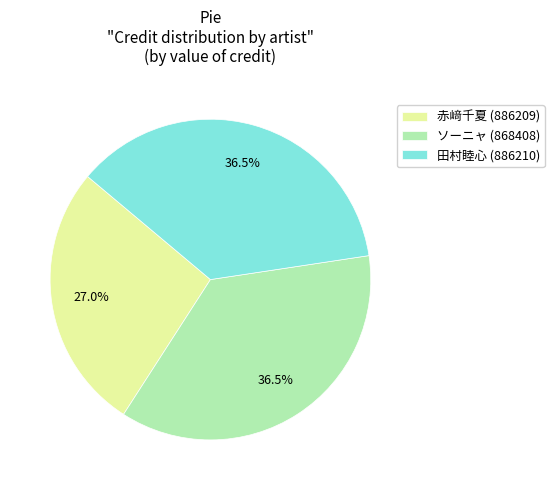

Is 田村睦心 (886210) the majority of the pie?

No